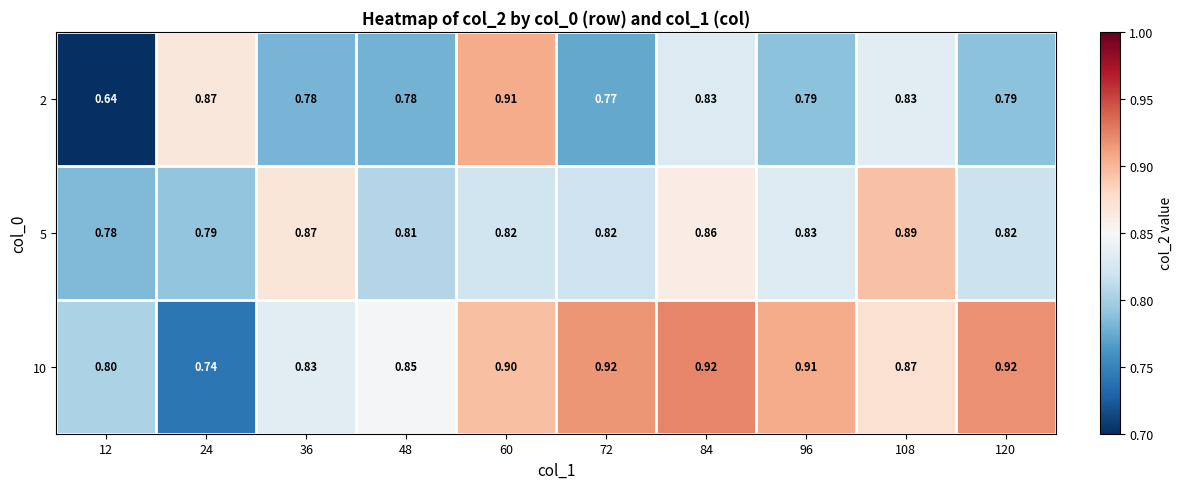

Which series has the largest total across all categories?

10